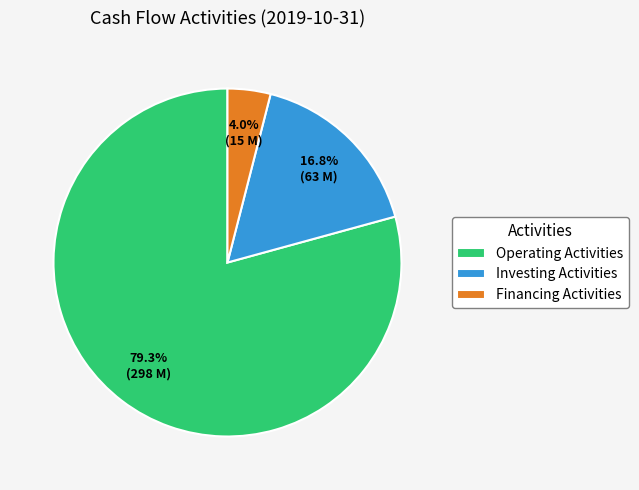

How many segments does this pie chart have?

3